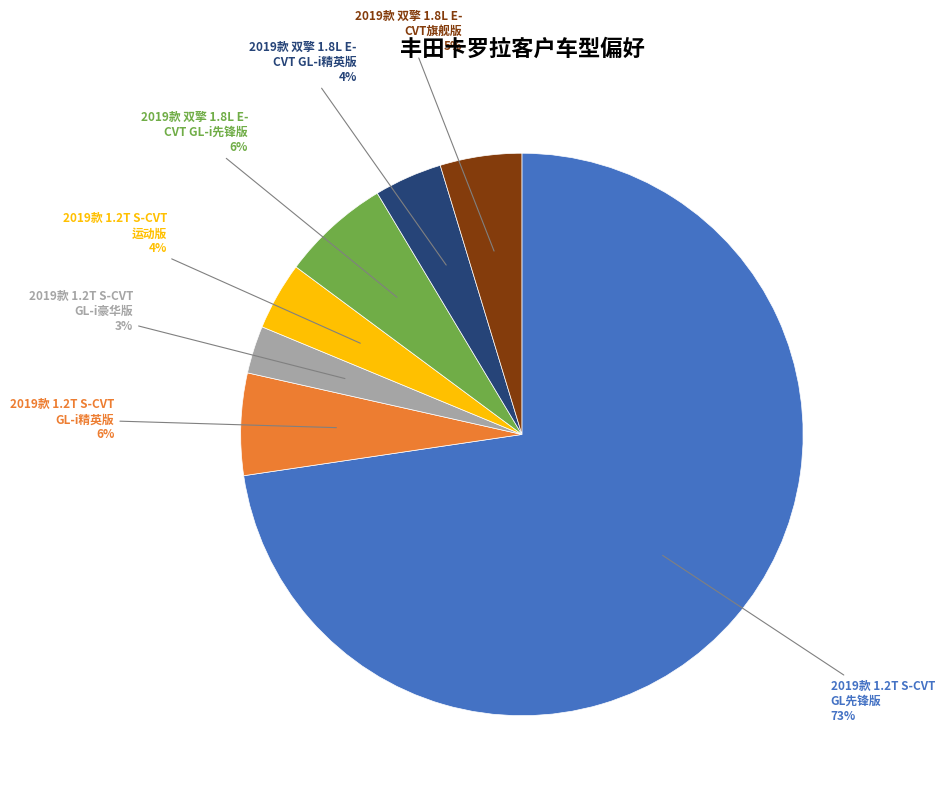

Between 2019款 双擎 1.8L E- CVT GL-i先锋版 and 2019款 双擎 1.8L E- CVT旗舰版, which is larger?

2019款 双擎 1.8L E- CVT GL-i先锋版